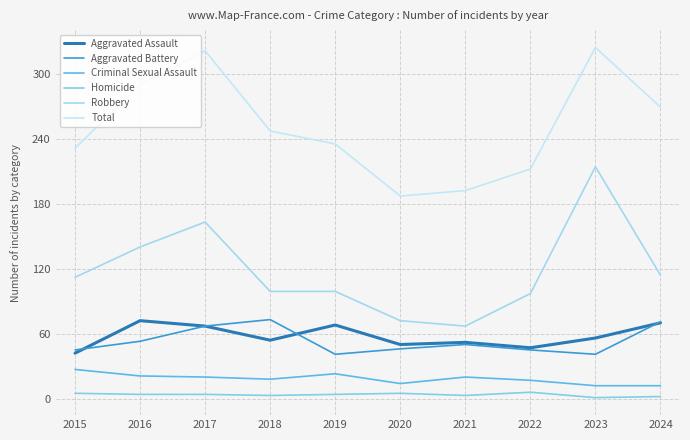

What is the value of the Robbery point at the 4th from the left?

99